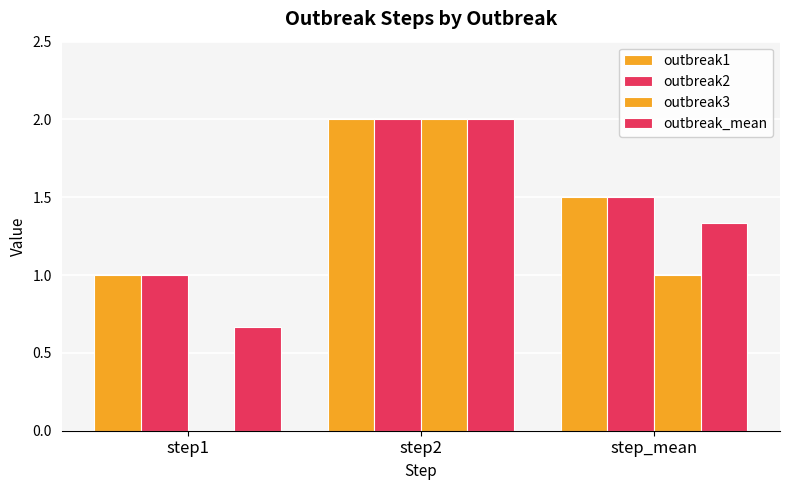

What is the label of the 1st bar from the left?

step1